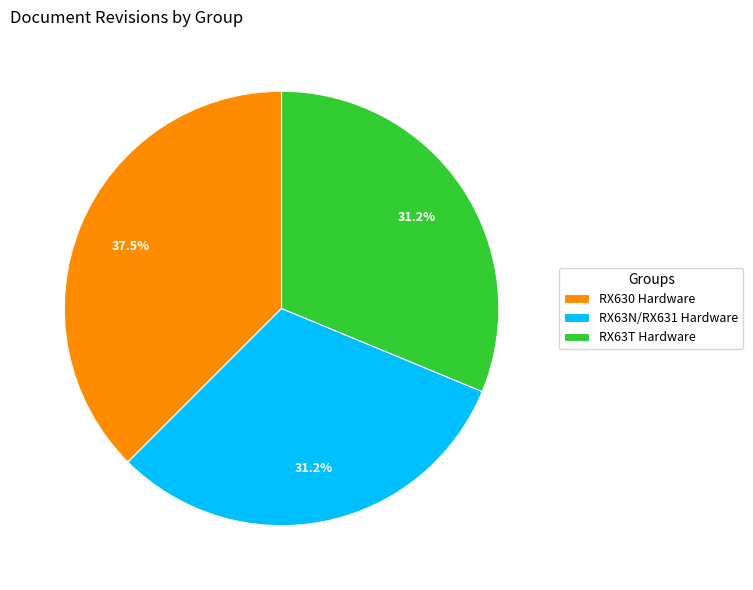

Is there a majority slice in this chart?

No